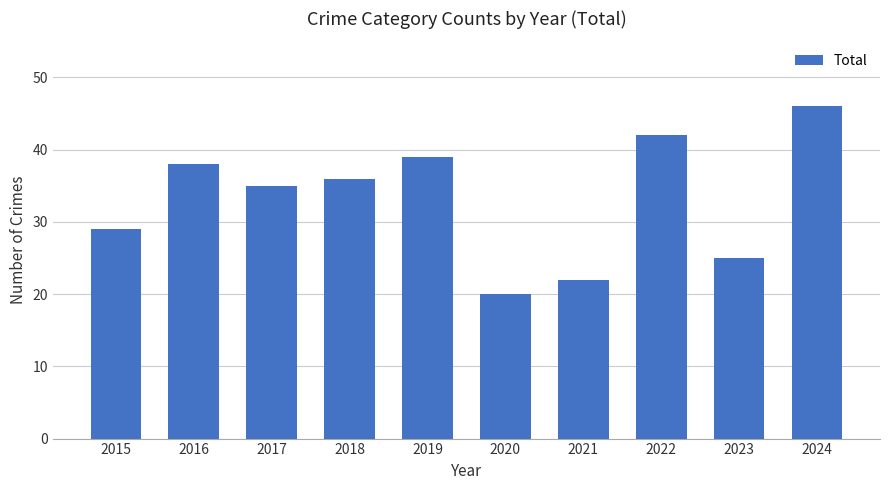

What is the difference between the second highest and second lowest values?

20